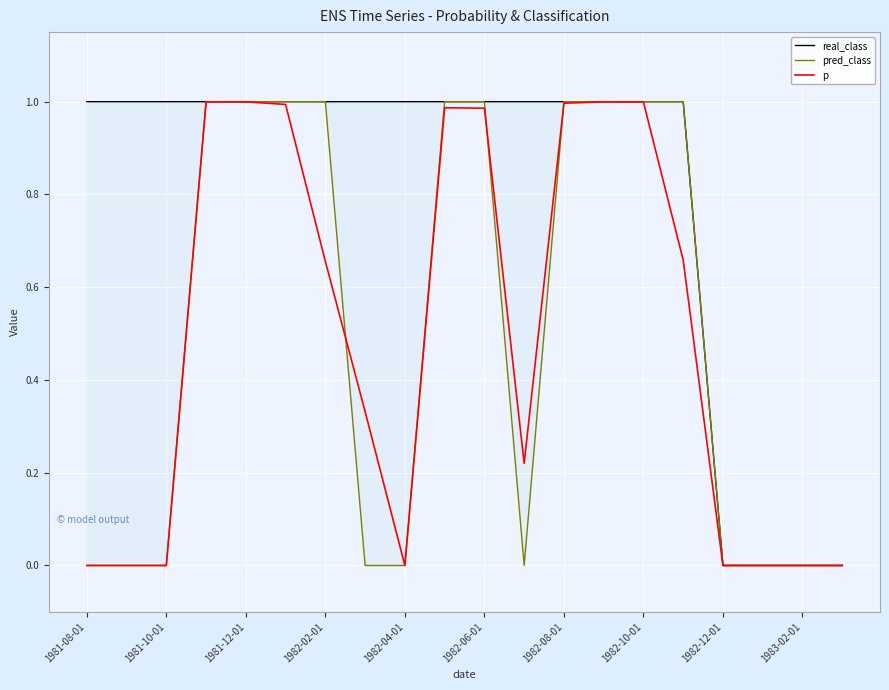

The pred_class series shows 1.0 at 13. True or false?

True